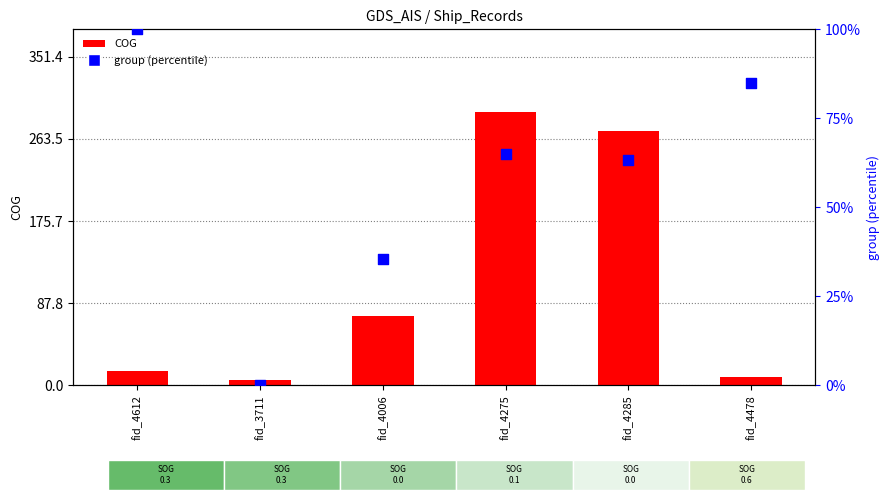

What are all the series names shown in the legend?

COG, group (percentile)